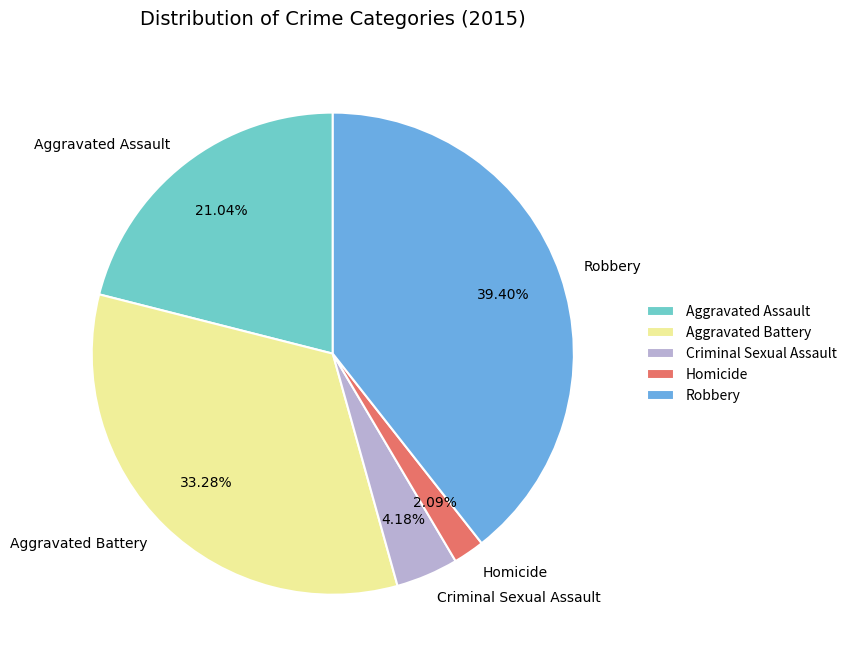

To the nearest percent, what is the combined percentage of Homicide and Aggravated Assault?

23%